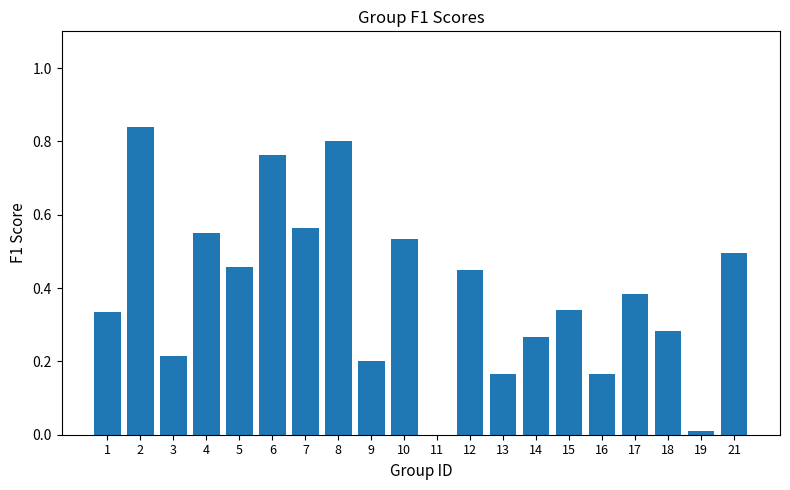

The chart shows a value of 0.2 at 1. True or false?

False